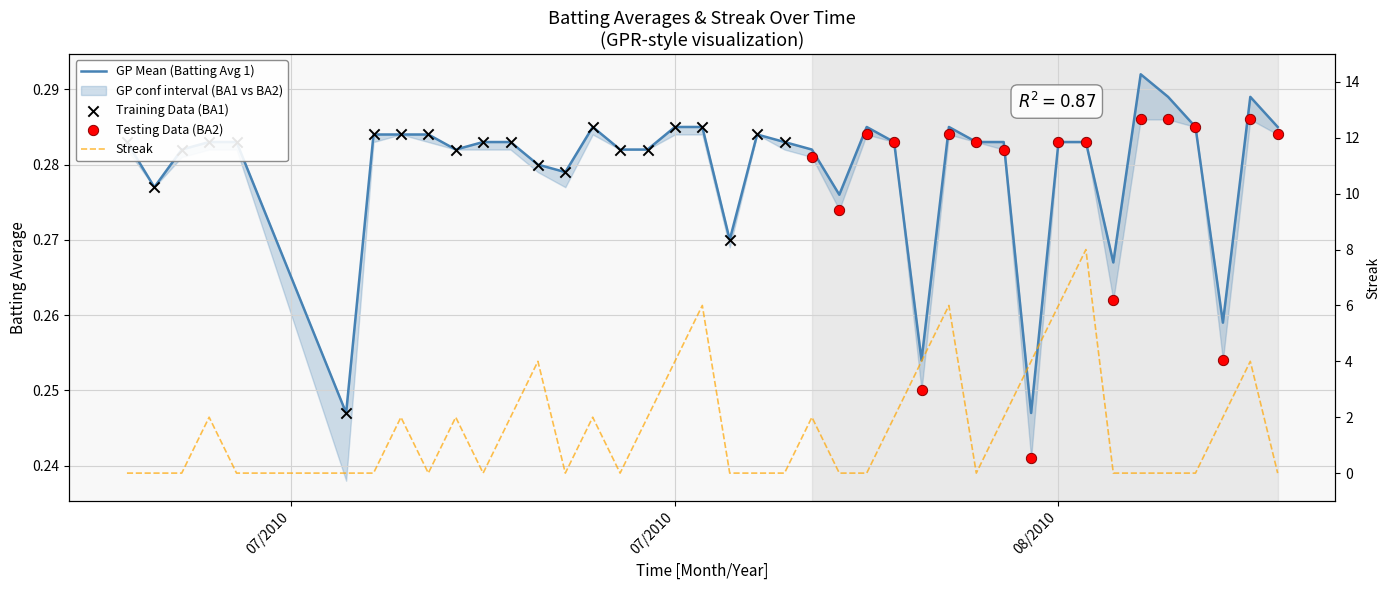

Which series has the largest total across all categories?

Streak